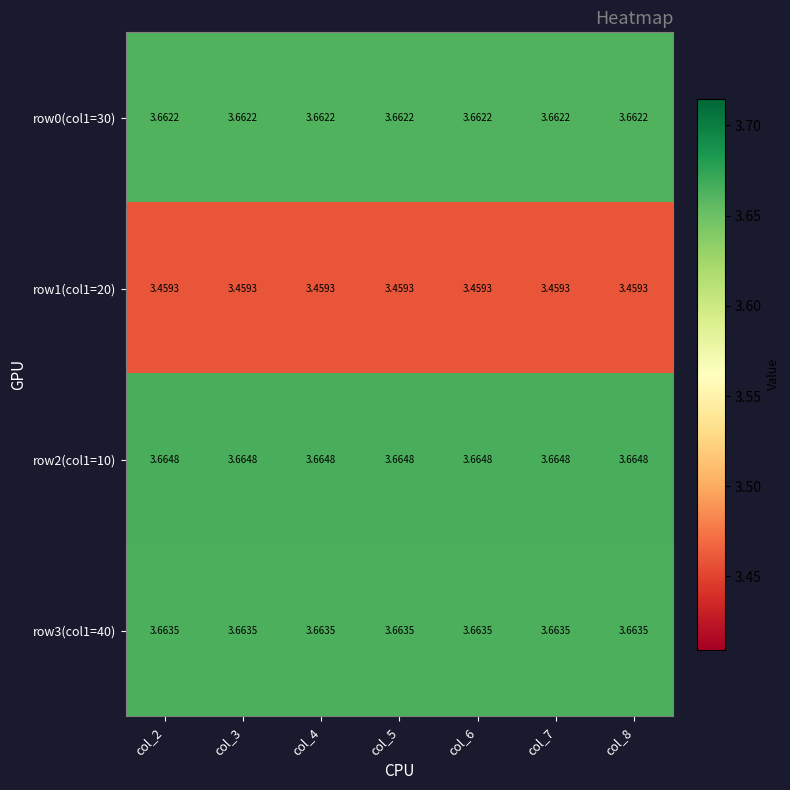

What is the maximum value shown in the chart?

3.7